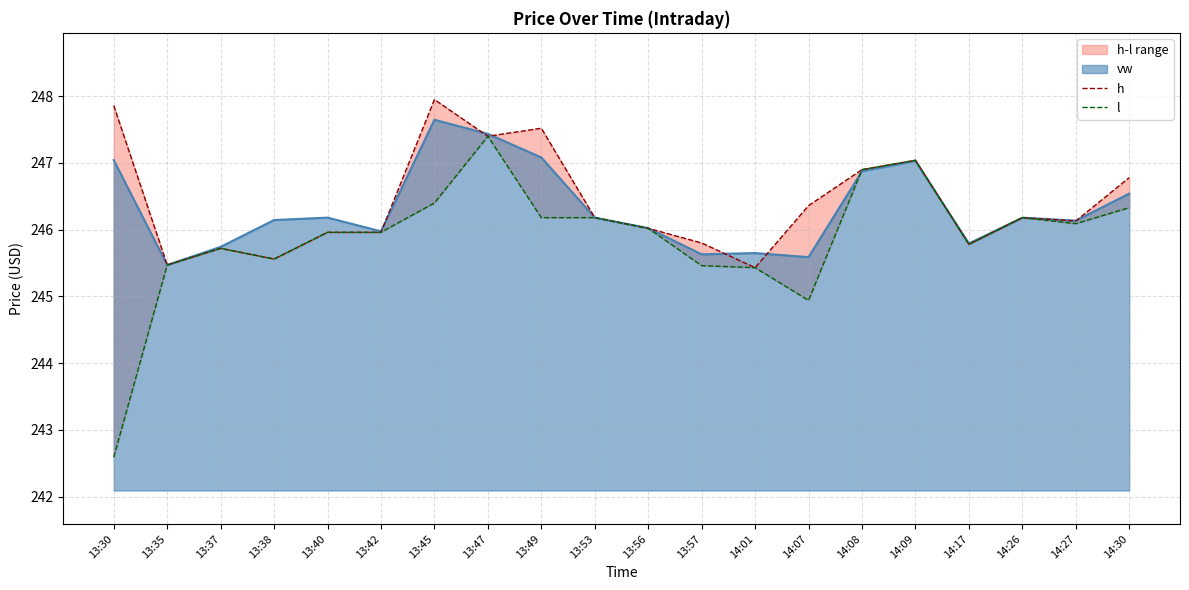

True or false: l and h intersect in this chart.

False